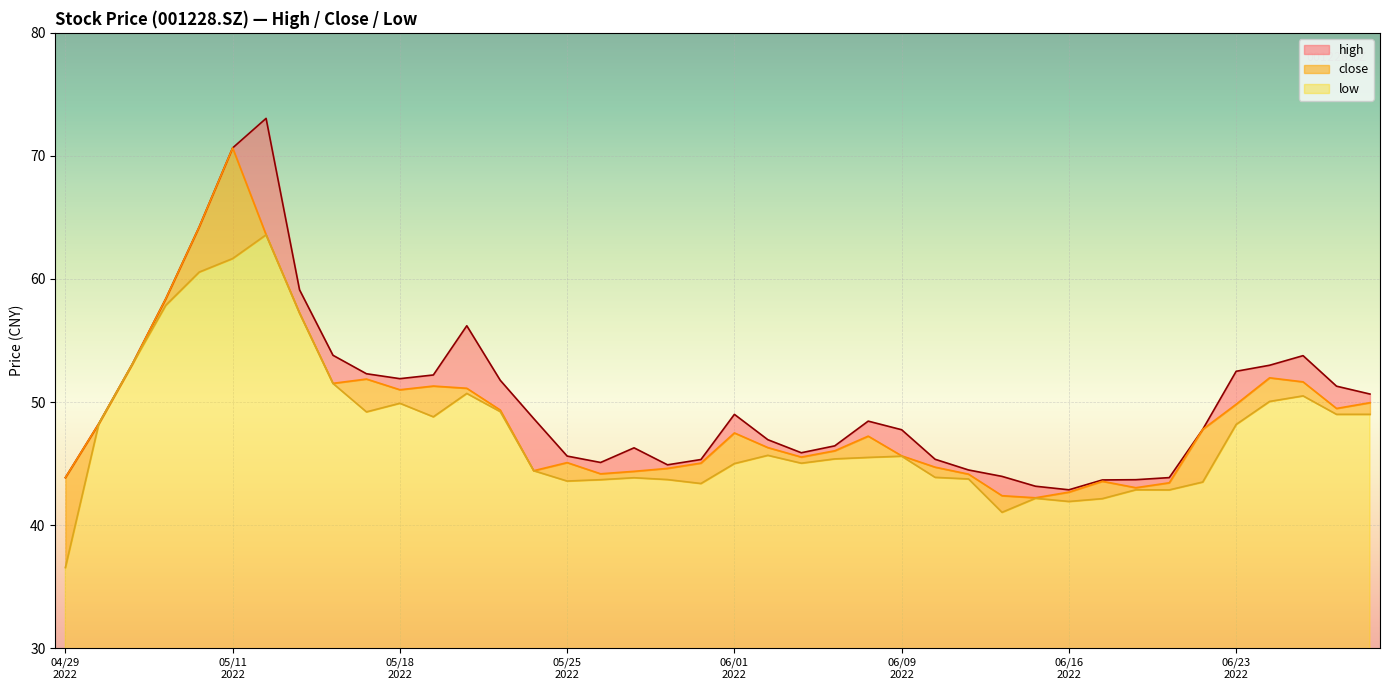

Rank the series by their maximum value, from lowest to highest.

low, close, high